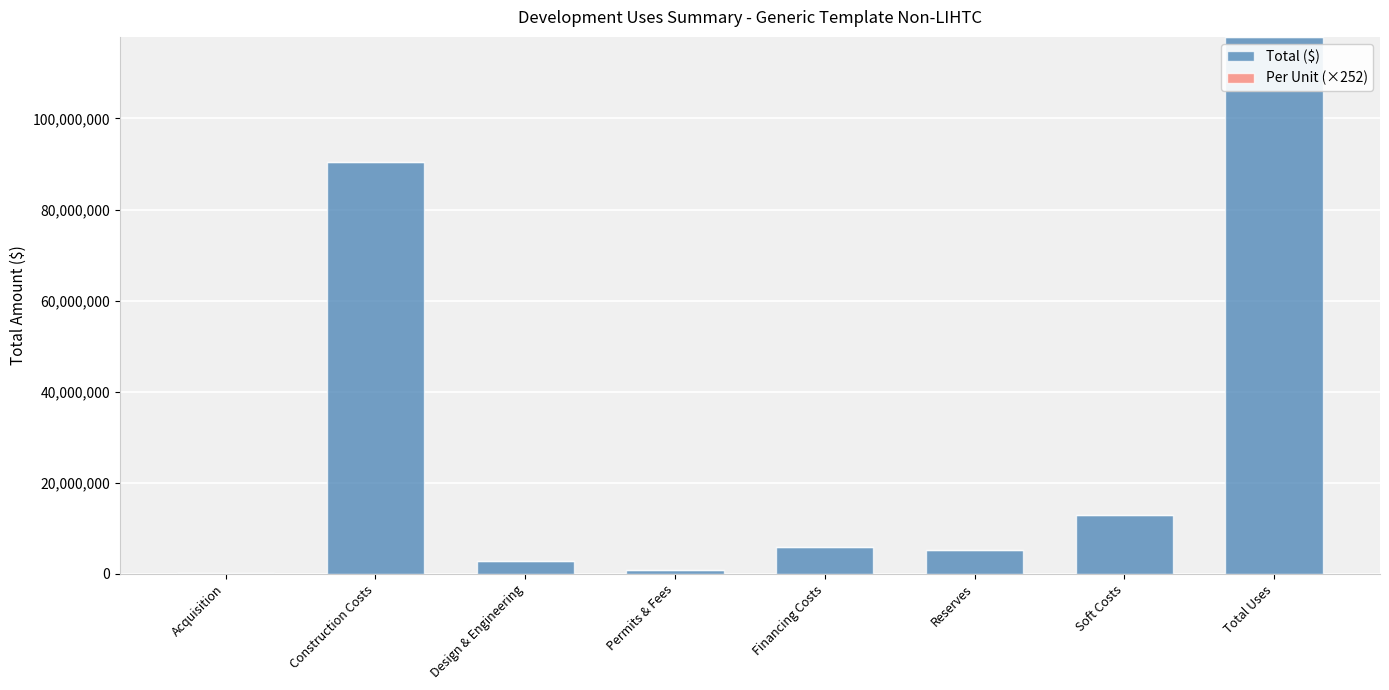

What is the sum of all values?

235821706.8